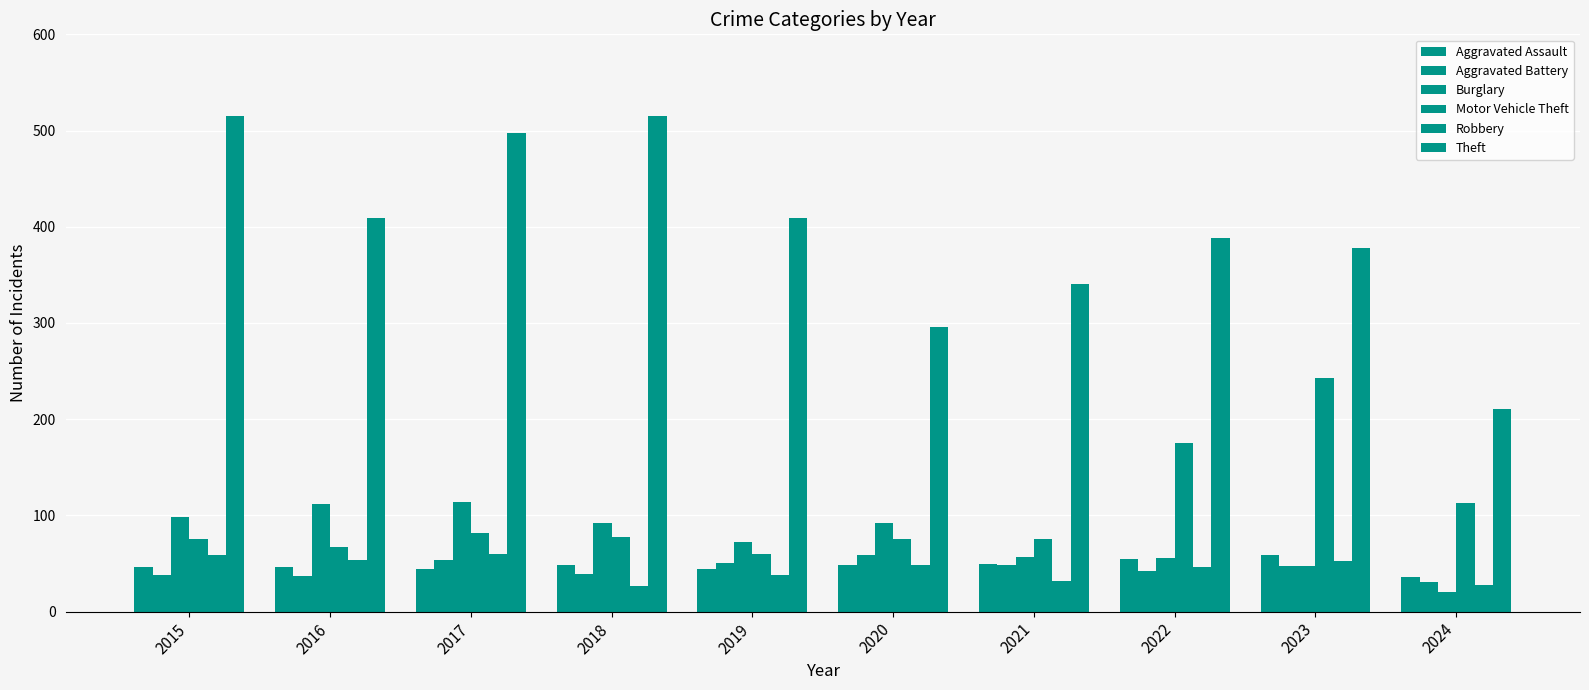

Reading left to right, transcribe all the data shown in this chart.

Aggravated Assault: 2015=46	2016=46	2017=44	2018=48	2019=44	2020=48	2021=50	2022=55	2023=59	2024=36
Aggravated Battery: 2015=38	2016=37	2017=54	2018=39	2019=51	2020=59	2021=49	2022=42	2023=47	2024=31
Burglary: 2015=98	2016=112	2017=114	2018=92	2019=72	2020=92	2021=57	2022=56	2023=47	2024=20
Motor Vehicle Theft: 2015=75	2016=67	2017=82	2018=78	2019=60	2020=75	2021=75	2022=175	2023=243	2024=113
Robbery: 2015=59	2016=54	2017=60	2018=27	2019=38	2020=48	2021=32	2022=46	2023=53	2024=28
Theft: 2015=515	2016=409	2017=497	2018=515	2019=409	2020=296	2021=341	2022=388	2023=378	2024=211